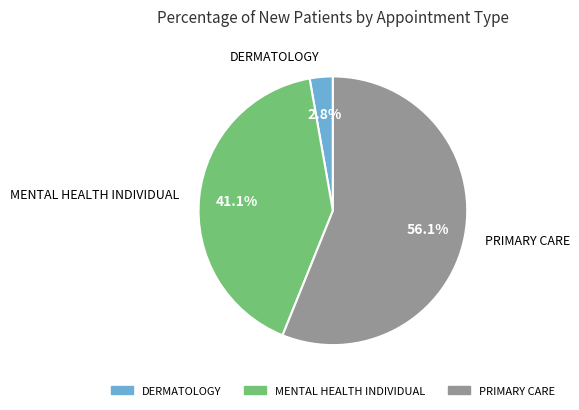

Which slice is the smallest?

DERMATOLOGY